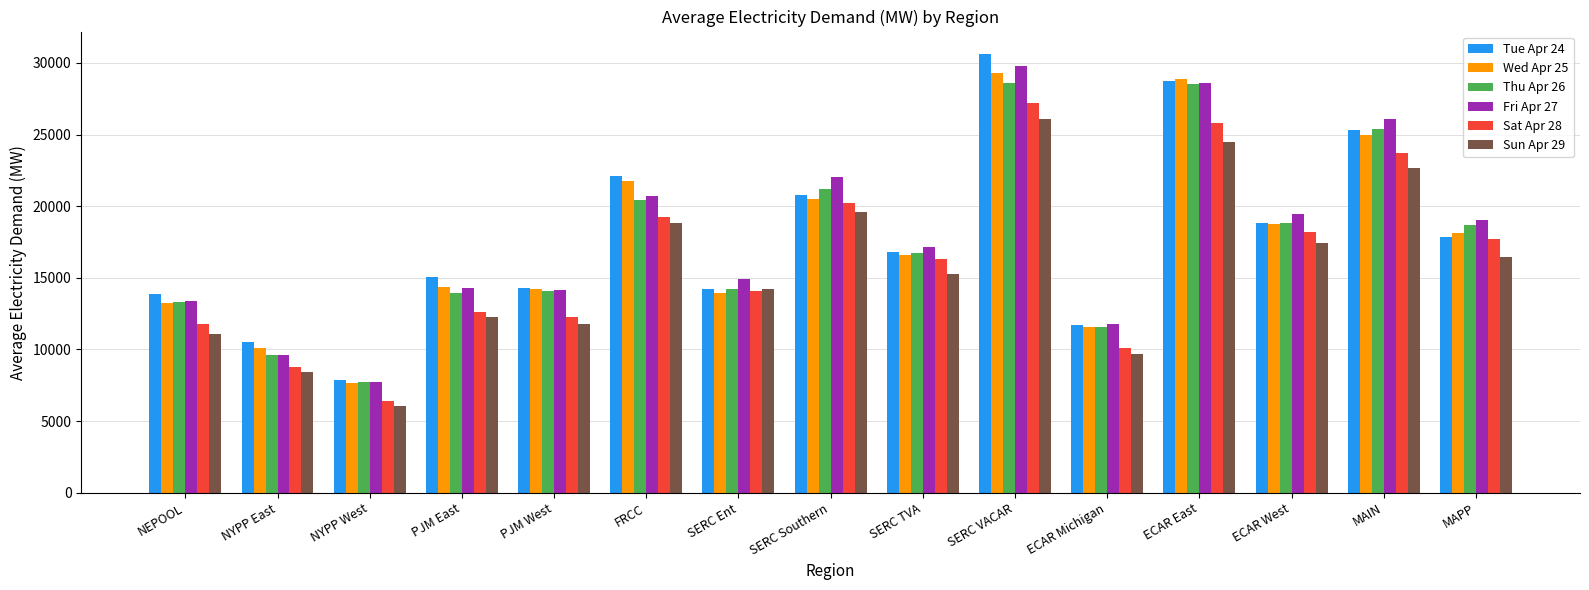

At which label does Thu Apr 26 first exceed 16730?

FRCC